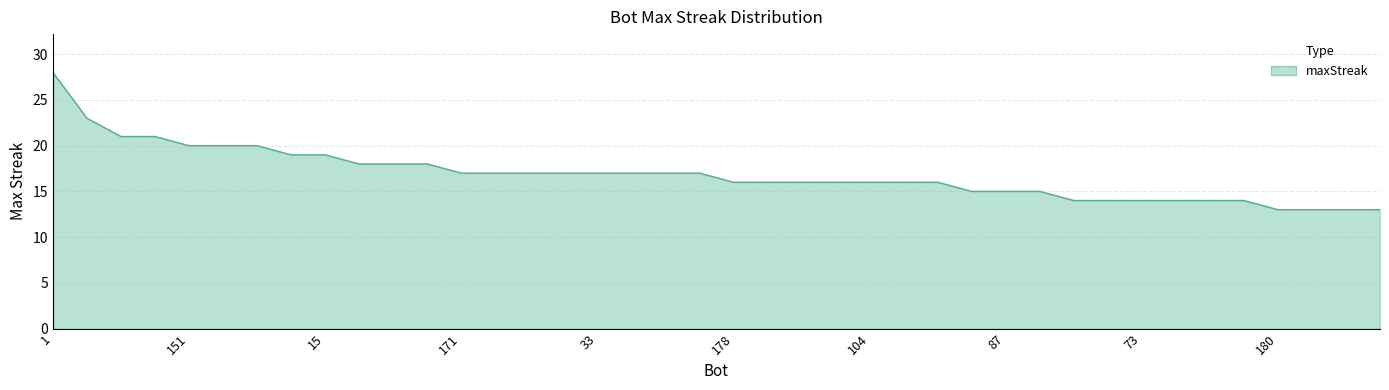

What is the difference between the maximum and minimum values?

15